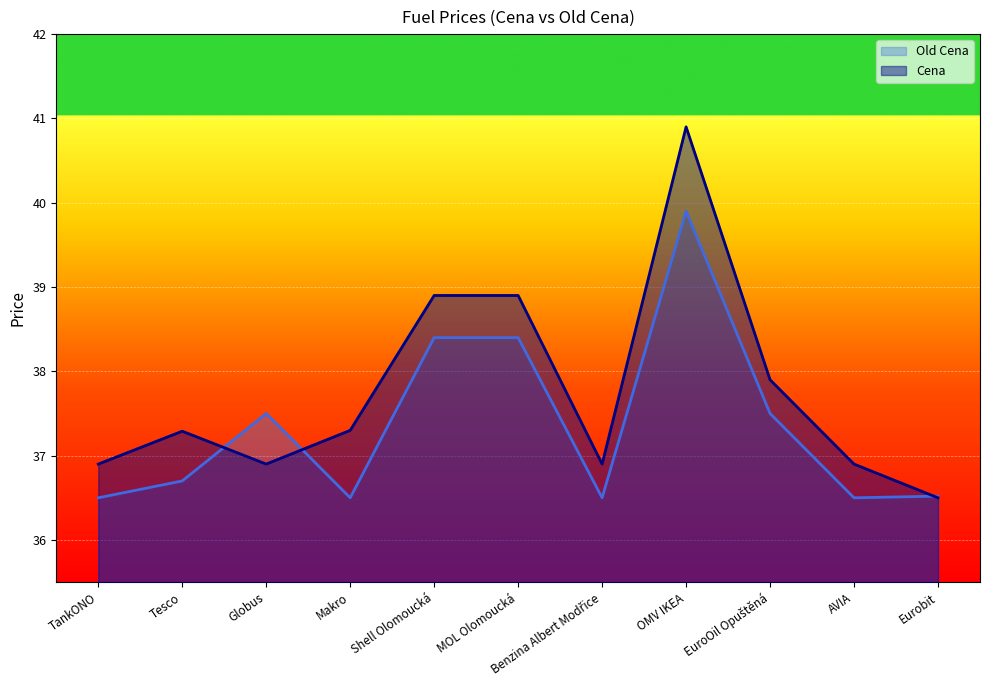

At which category is the sum across all series the highest?

OMV IKEA